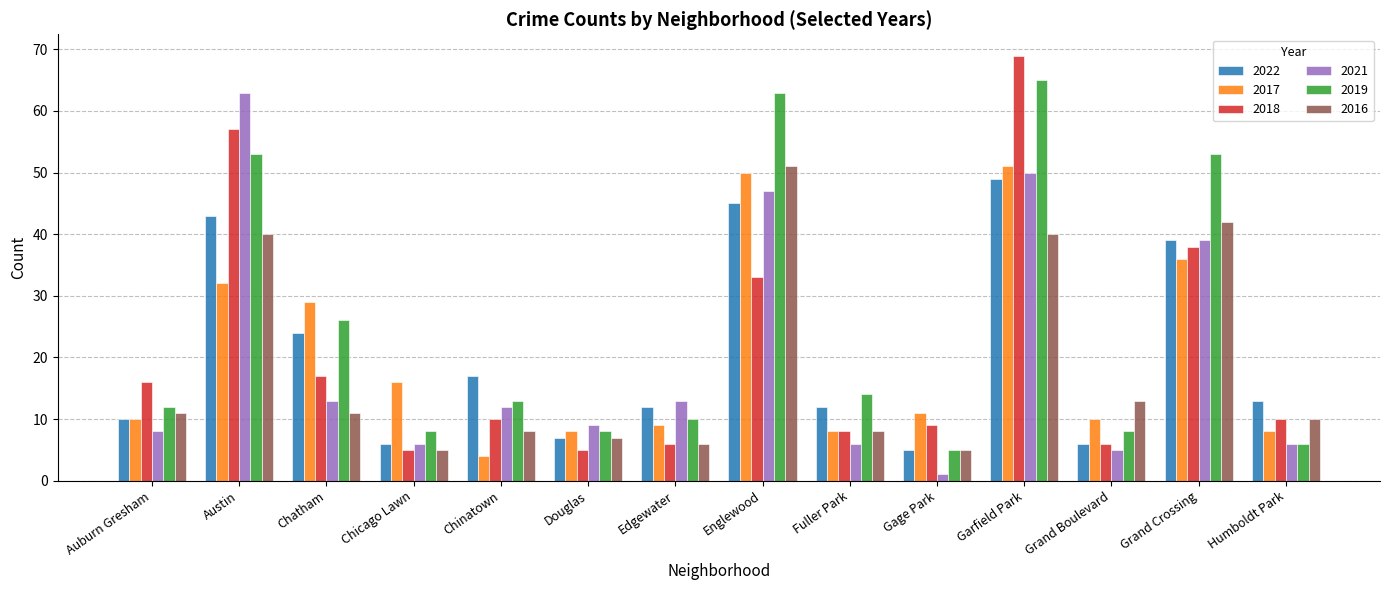

What are all the series names shown in the legend?

2022, 2017, 2018, 2021, 2019, 2016